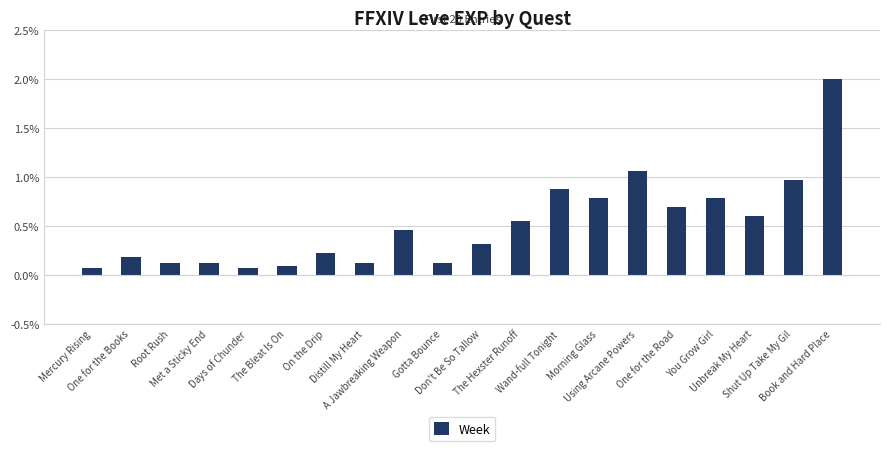

What is the greatest value displayed?

2.0